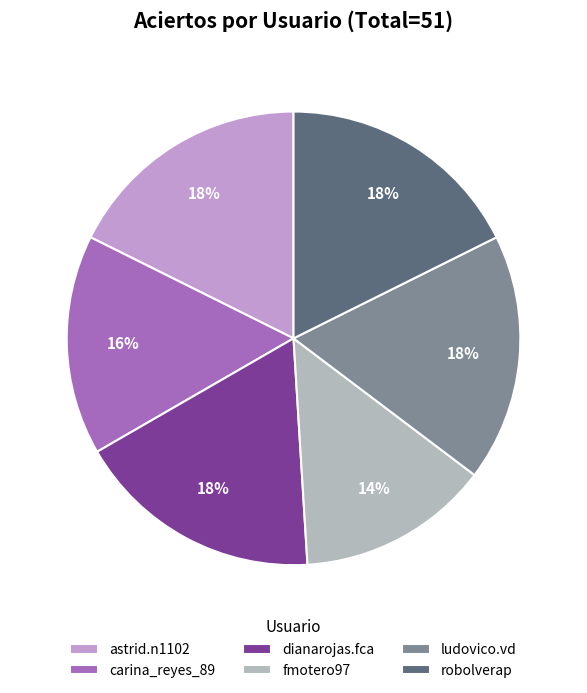

Which category has the smallest portion of the pie?

fmotero97